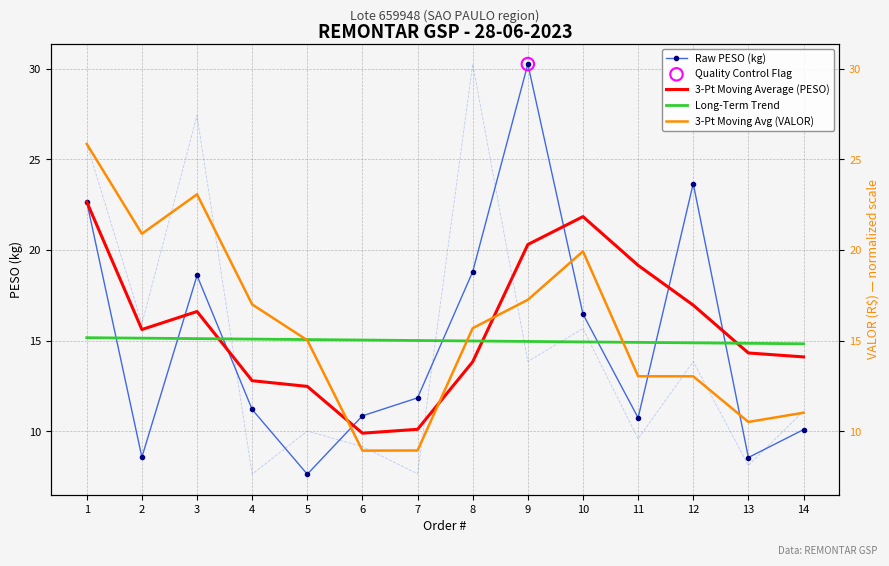

Is the value of 3-Pt Moving Avg (VALOR) at 1 greater than the value of Raw PESO (kg) at 11?

Yes